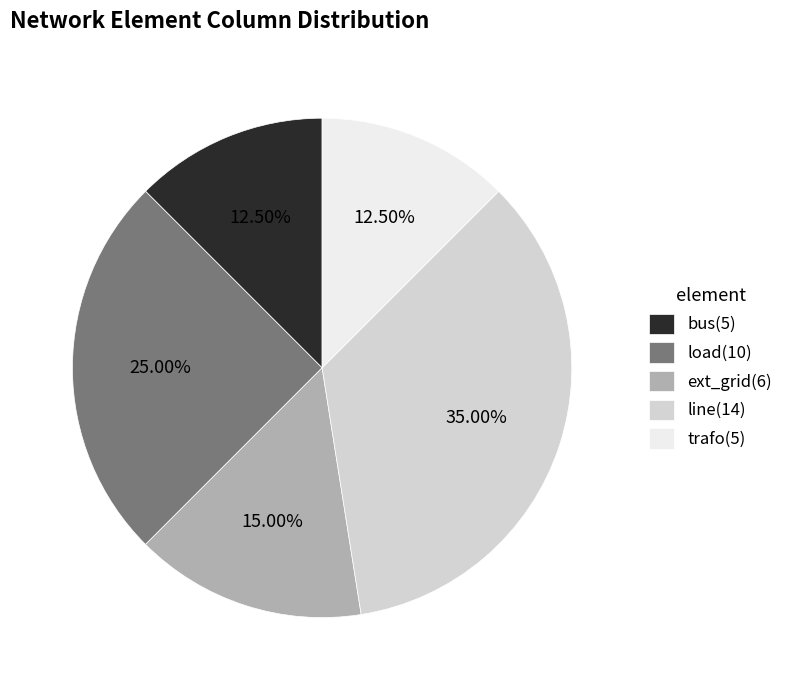

To the nearest percent, what is the average slice percentage?

20%